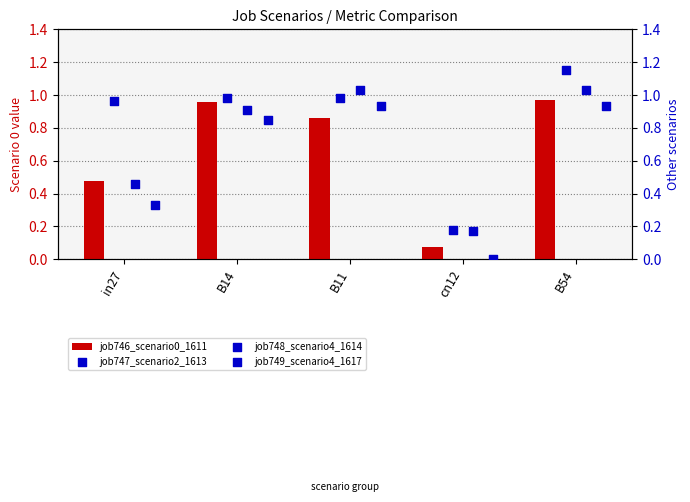

Which series contains the lowest Y value?

job749_scenario4_1617